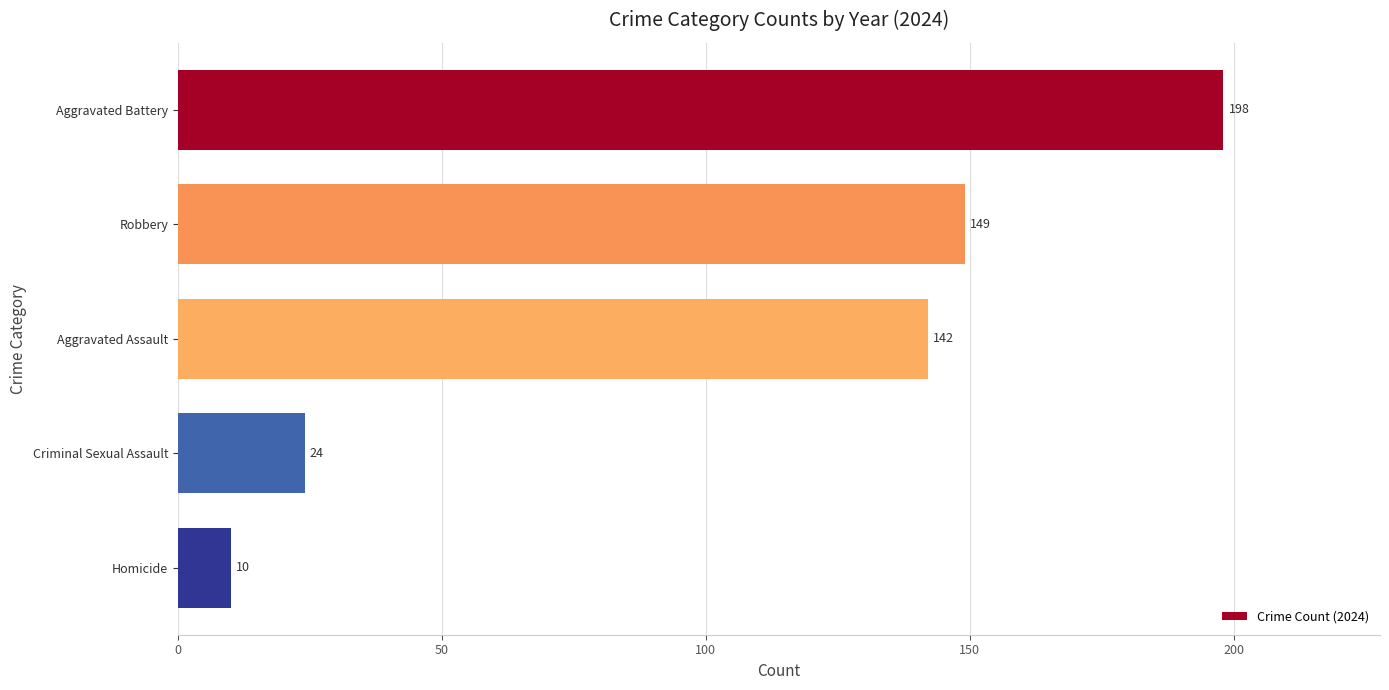

Is it true that the value at Aggravated Assault is 78?

False